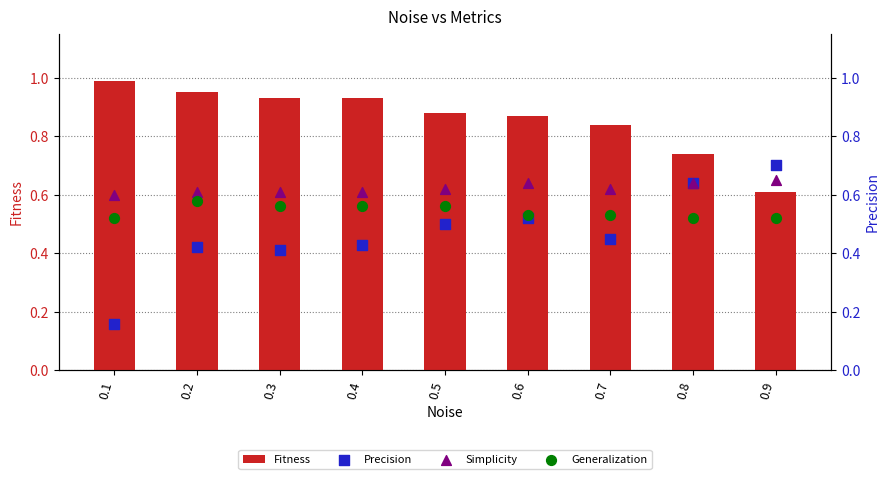

Which series contains the highest Y value?

Fitness